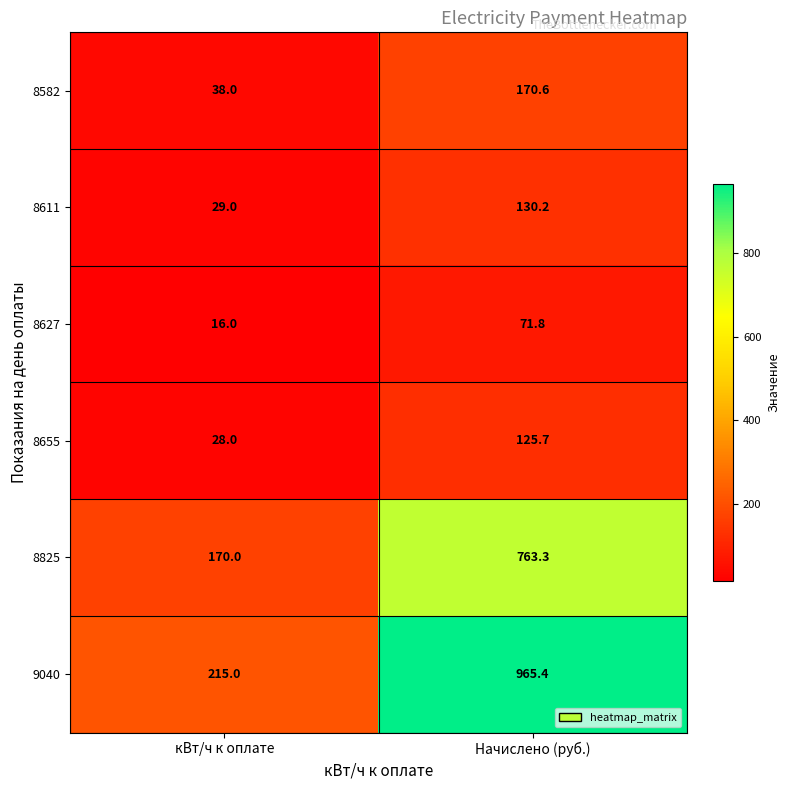

At how many categories does at least one series exceed 220?

1